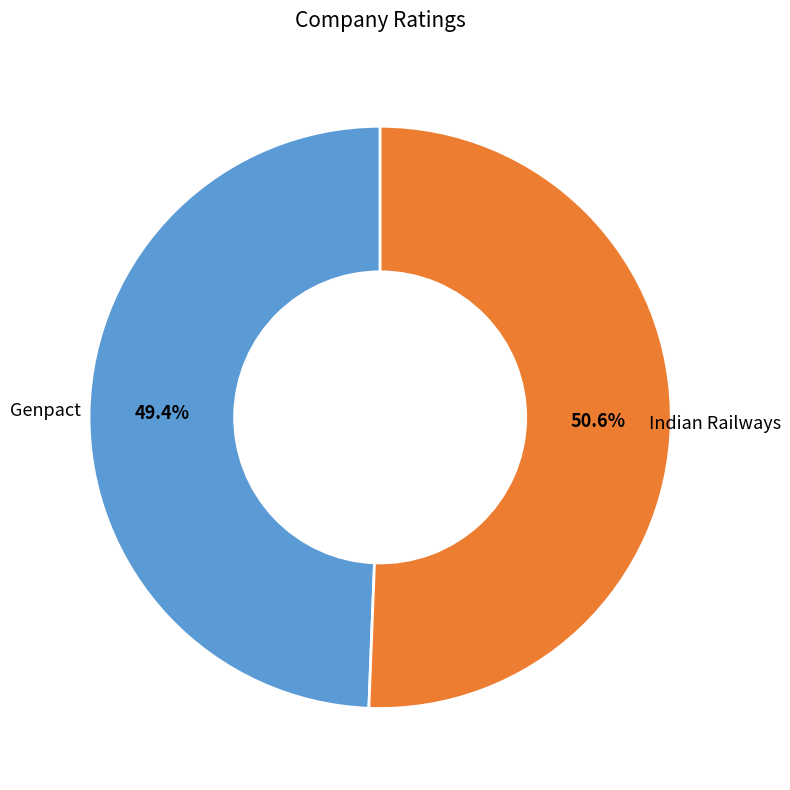

Which has a higher value, Indian Railways or Genpact?

Indian Railways